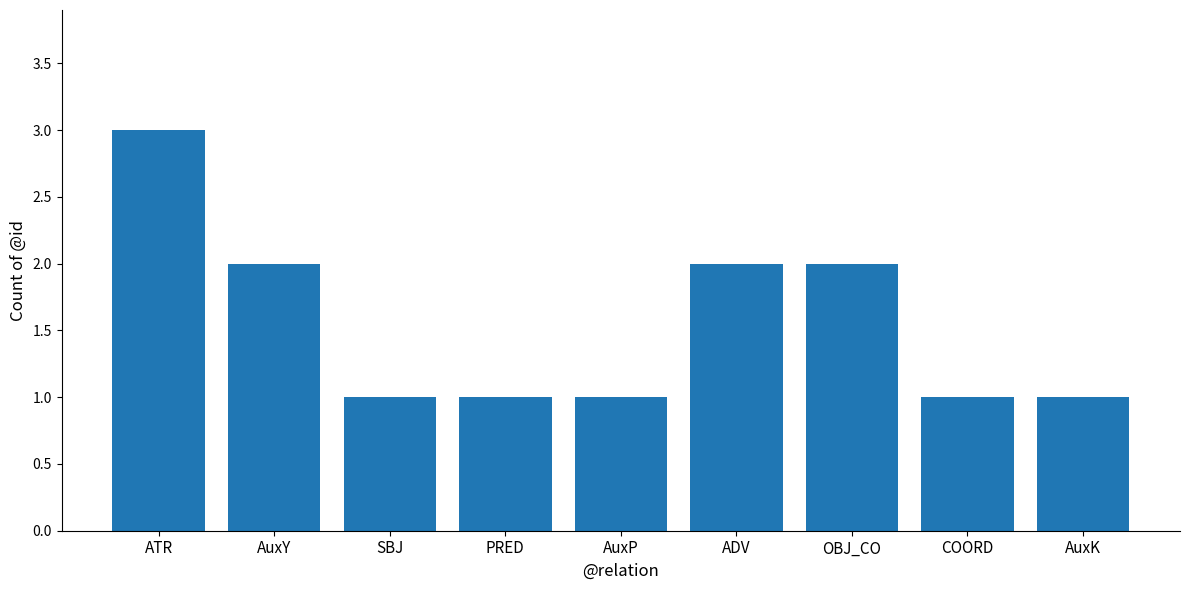

What is the difference between the values at ATR and AuxP?

2